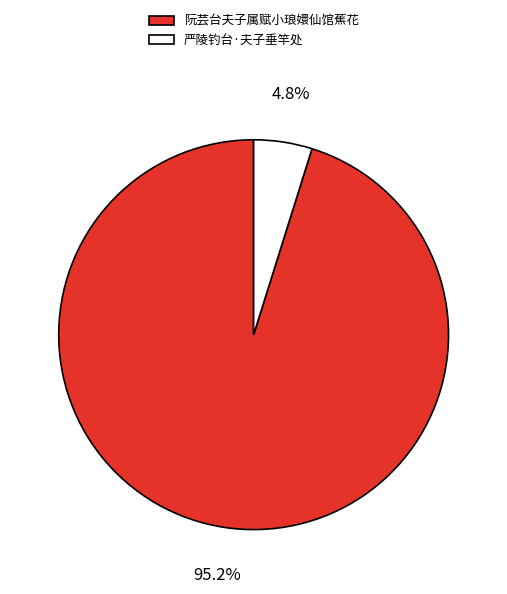

Rank the categories by value from lowest to highest.

严陵钓台·夫子垂竿处, 阮芸台夫子属赋小琅嬛仙馆蕉花